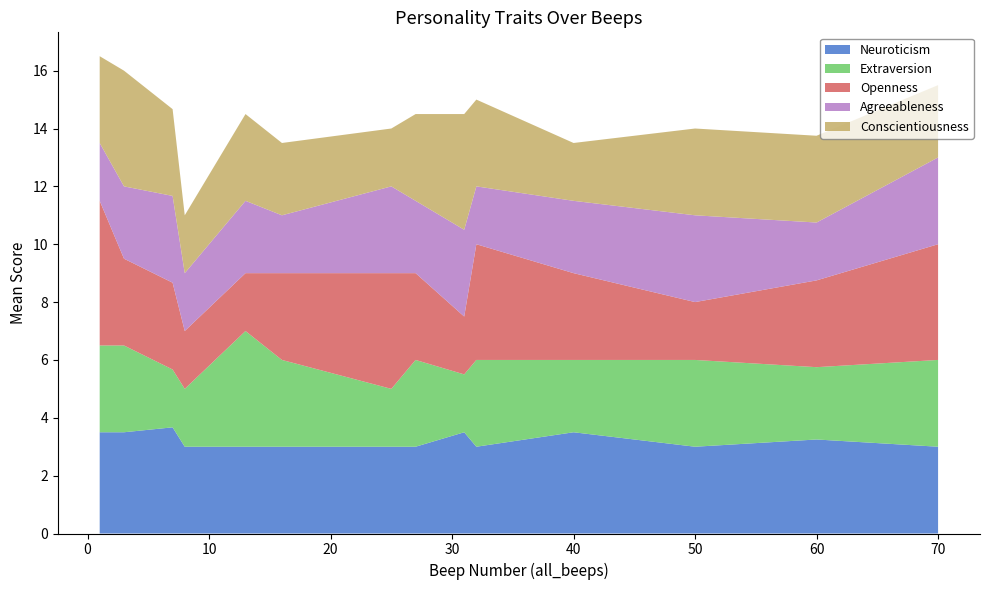

Reading right to left, transcribe all the data shown in this chart.

Neuroticism: 3.0	3.2	3.0	3.5	3.0	3.5	3.0	3.0	3.0	3.0	3.0	3.7	3.5	3.5
Extraversion: 3.0	2.5	3.0	2.5	3.0	2.0	3.0	2.0	3.0	4.0	2.0	2.0	3.0	3.0
Openness: 4.0	3.0	2.0	3.0	4.0	2.0	3.0	4.0	3.0	2.0	2.0	3.0	3.0	5.0
Agreeableness: 3.0	2.0	3.0	2.5	2.0	3.0	2.5	3.0	2.0	2.5	2.0	3.0	2.5	2.0
Conscientiousness: 2.5	3.0	3.0	2.0	3.0	4.0	3.0	2.0	2.5	3.0	2.0	3.0	4.0	3.0